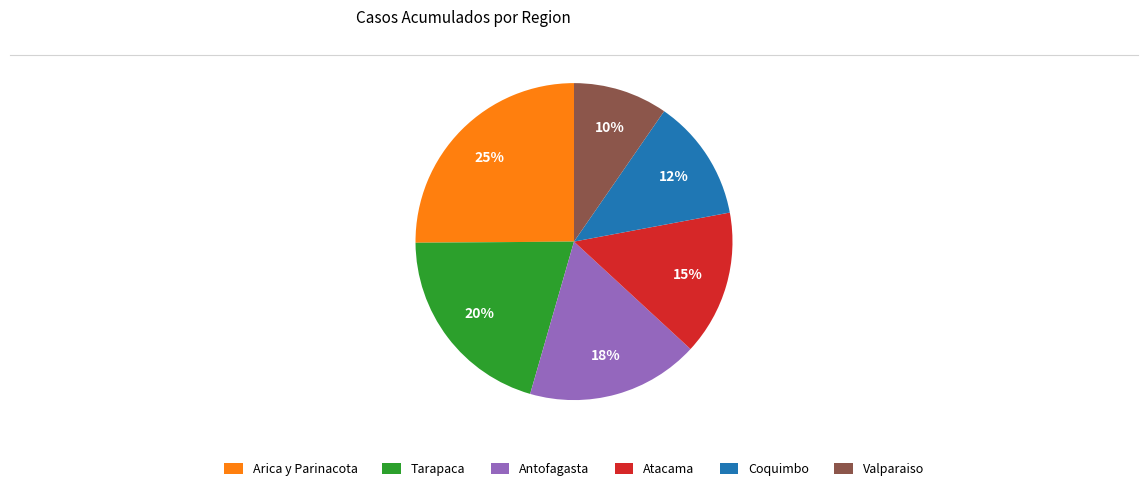

How many segments does this pie chart have?

6